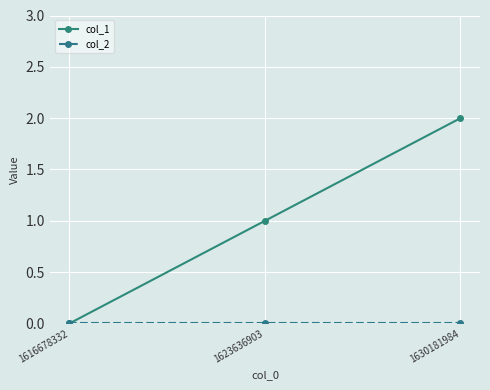

What is the difference between the col_1 values at 1616678332 and 1623636903?

1